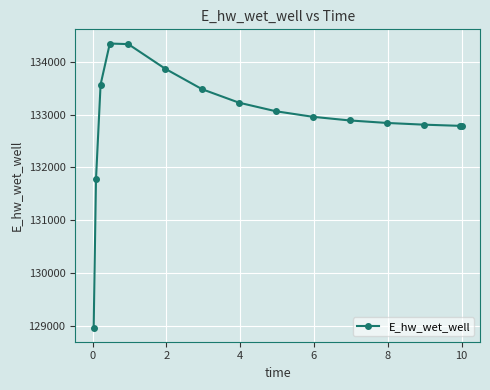

How many lines are shown in the chart?

1